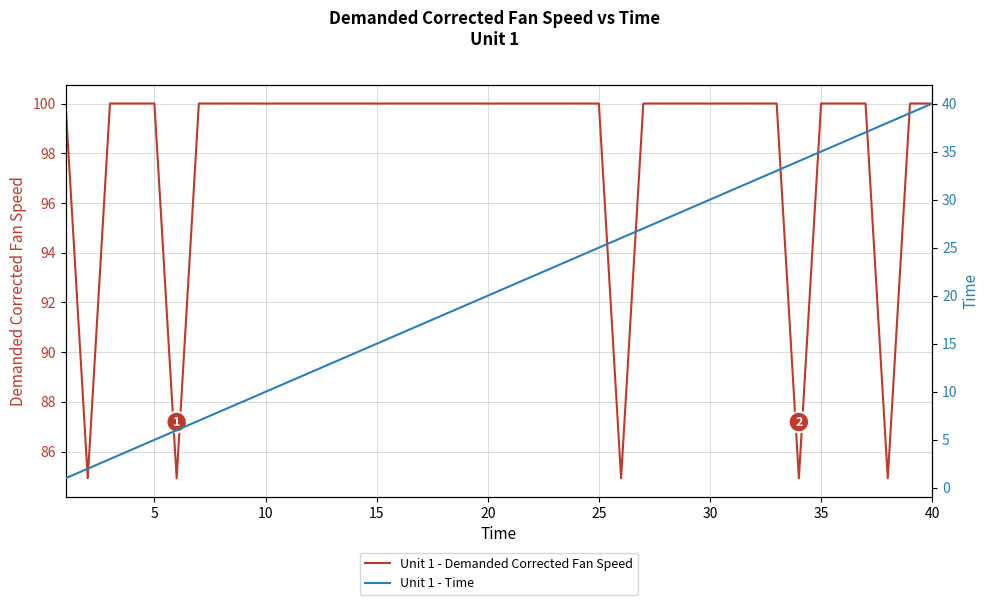

The Unit 1 - Demanded Corrected Fan Speed series shows 100.0 at 5. True or false?

True